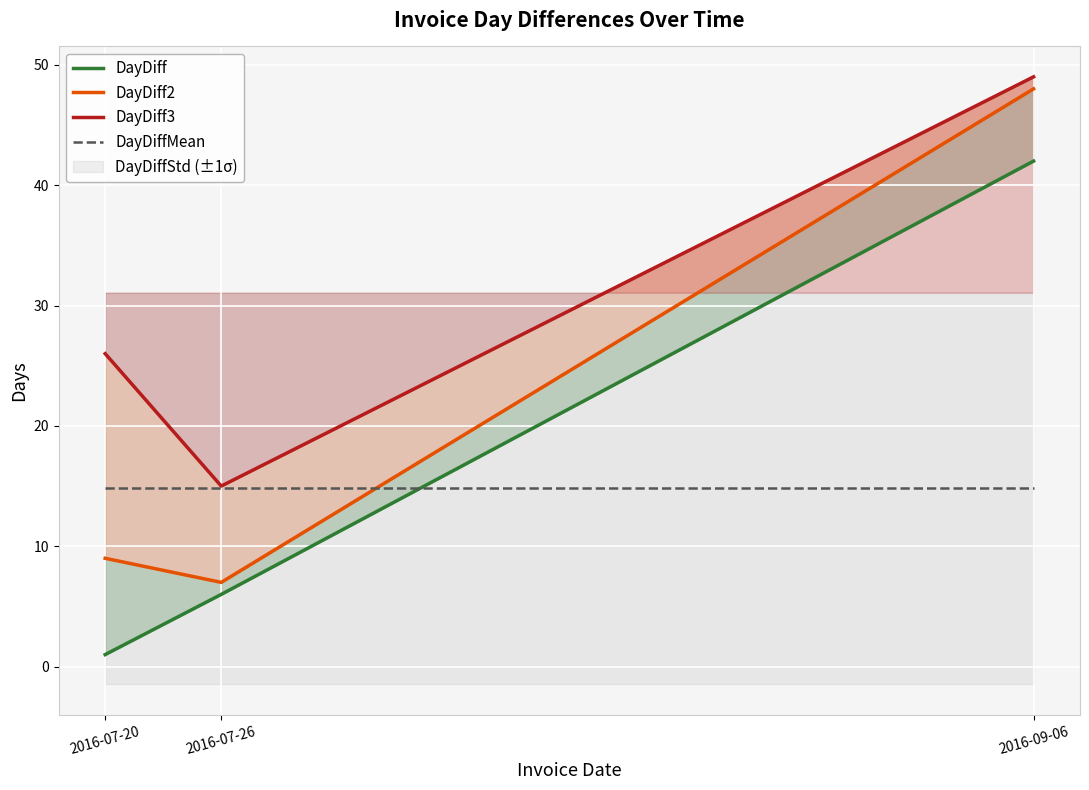

The value of DayDiff at 2016-07-26 is 2.8. True or false?

False